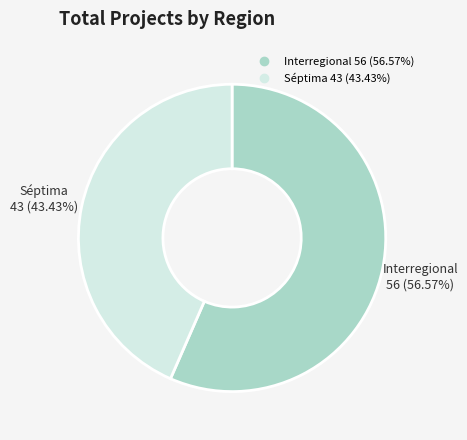

Is the sum of Interregional and Séptima greater than half?

Yes